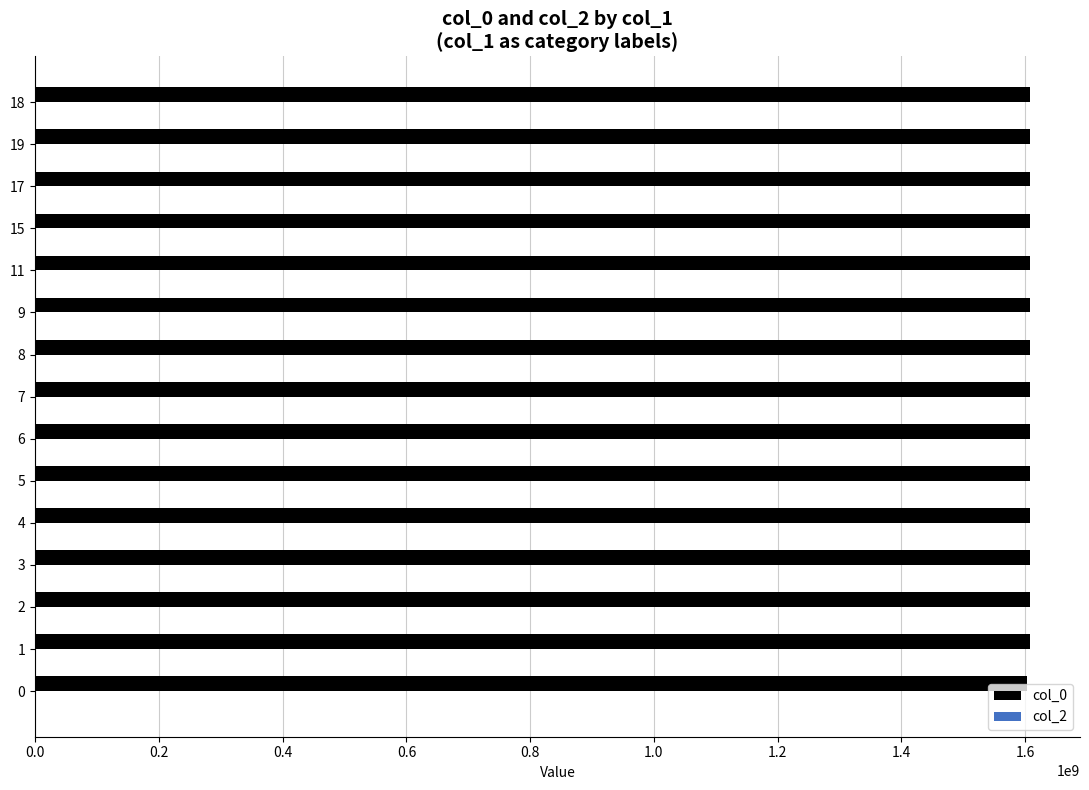

Approximately how many times larger is the value at 8 compared to 15?

1.0